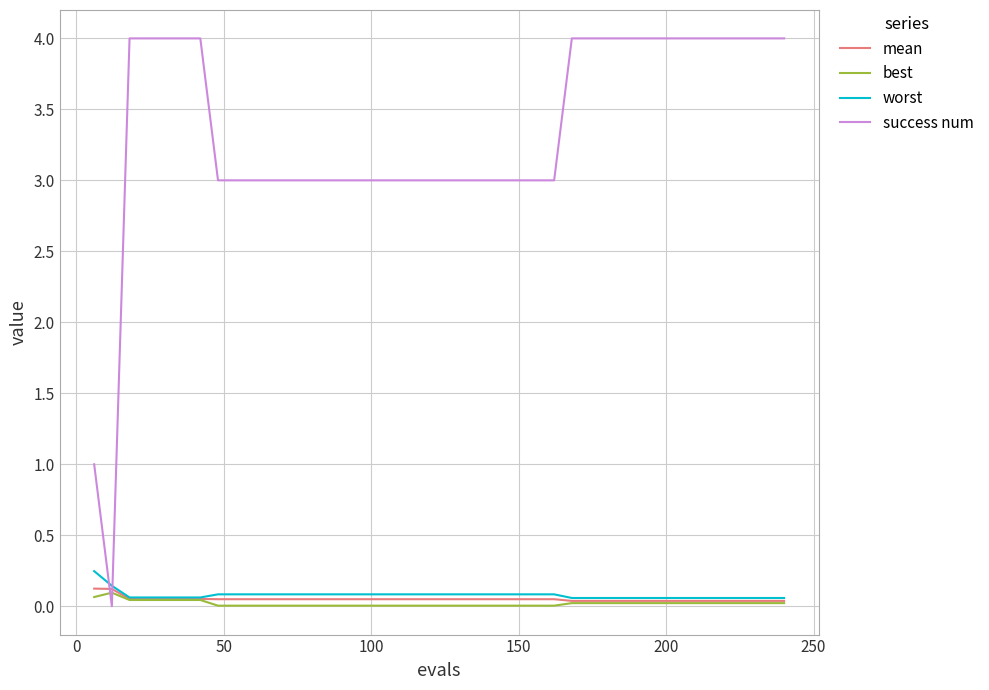

True or false: mean and success num intersect in this chart.

True